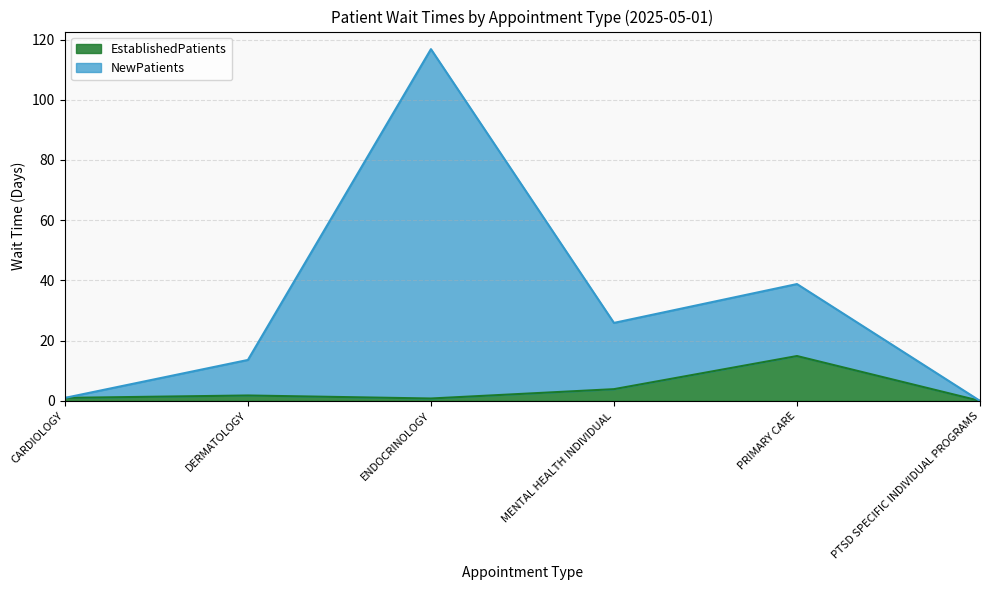

True or false: EstablishedPatients has a value of 6.5 at MENTAL HEALTH INDIVIDUAL.

False